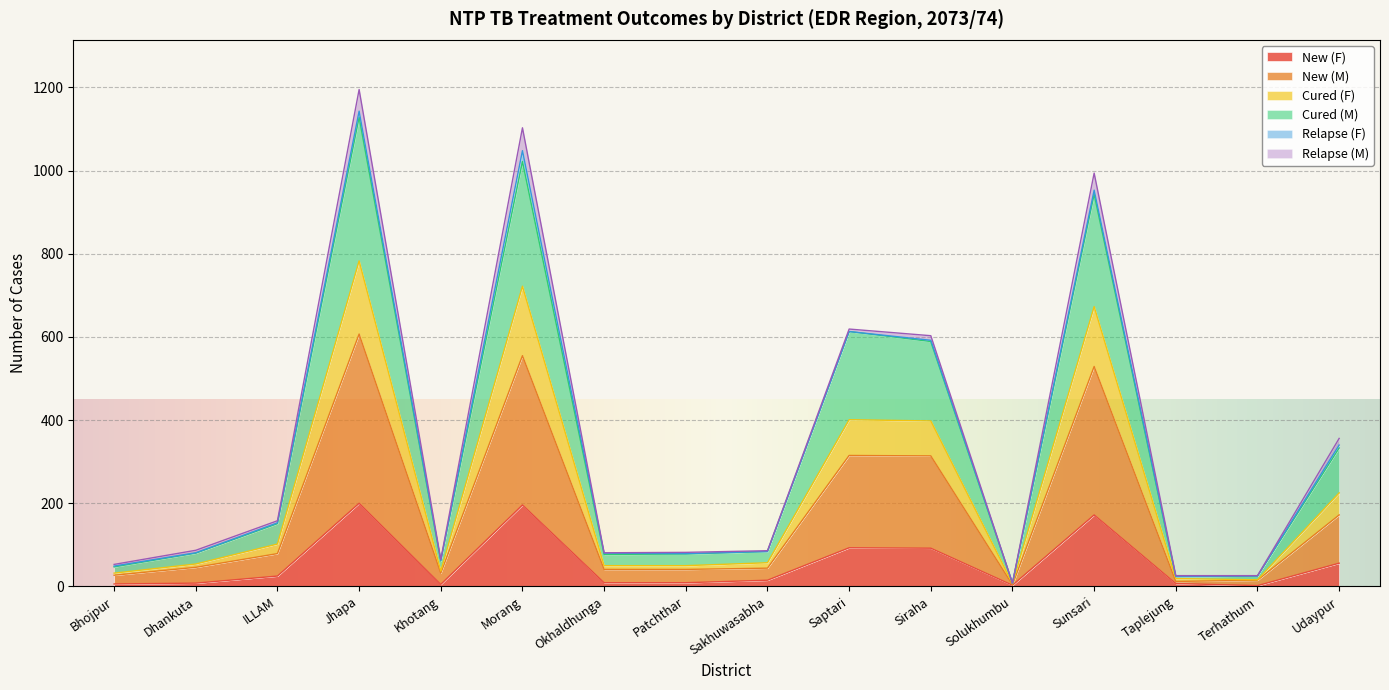

What is the label of the 10th point from the right?

Okhaldhunga